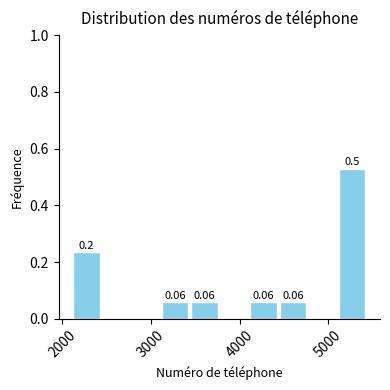

Around what value on the x-axis is the tallest bar? Give the approximate position of its centre, as read against the axis.

5300